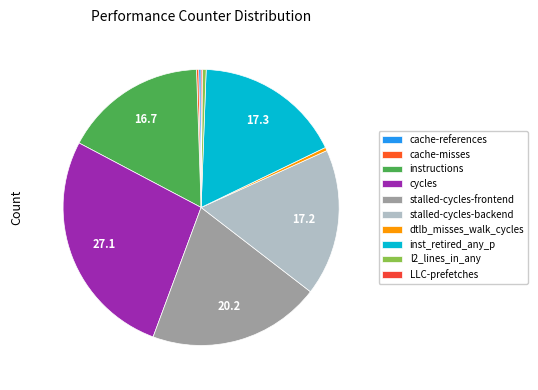

Count the number of slices in the pie.

10